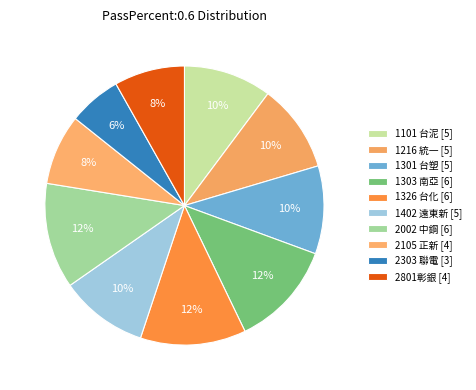

Count the number of slices in the pie.

10